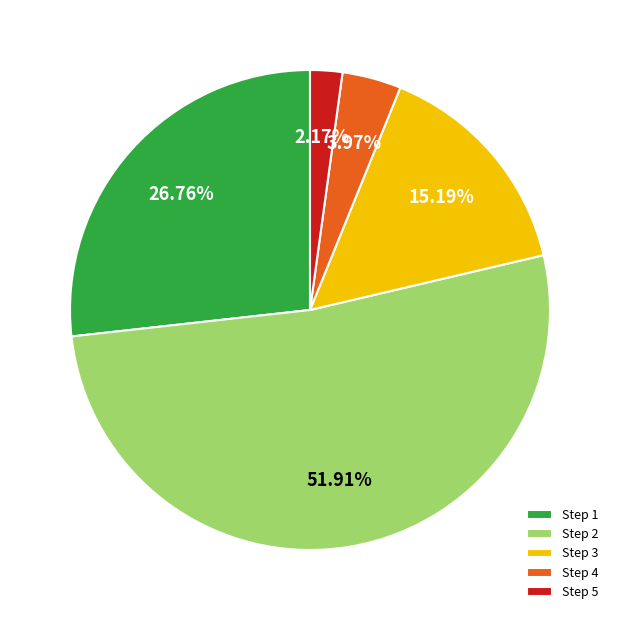

What is the ratio of the value at Step 2 to the value at Step 4?

13.1